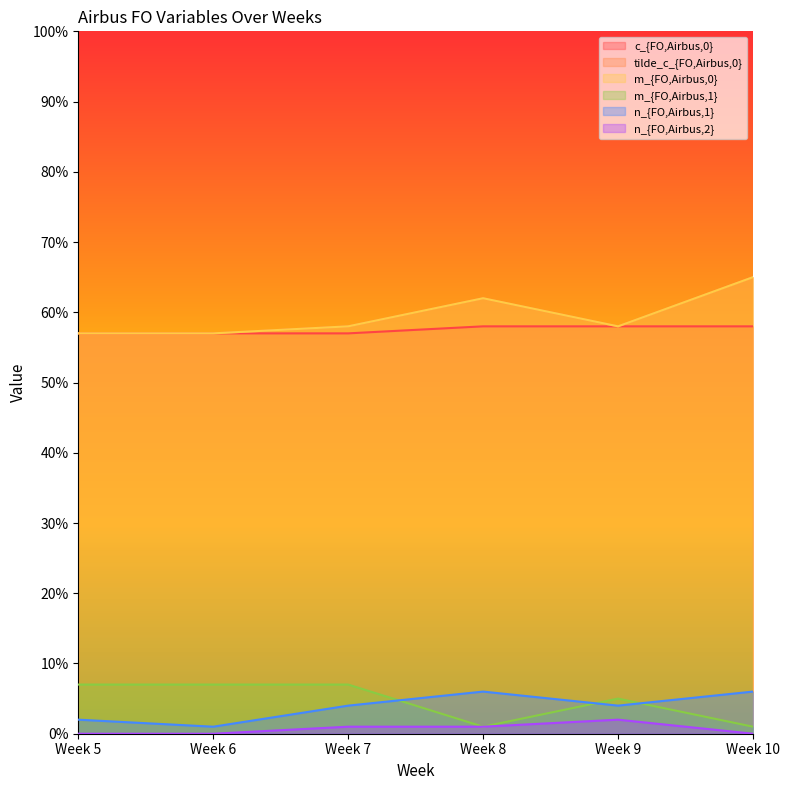

What is the value of the c_{FO,Airbus,0} point at the 5th from the left?

58